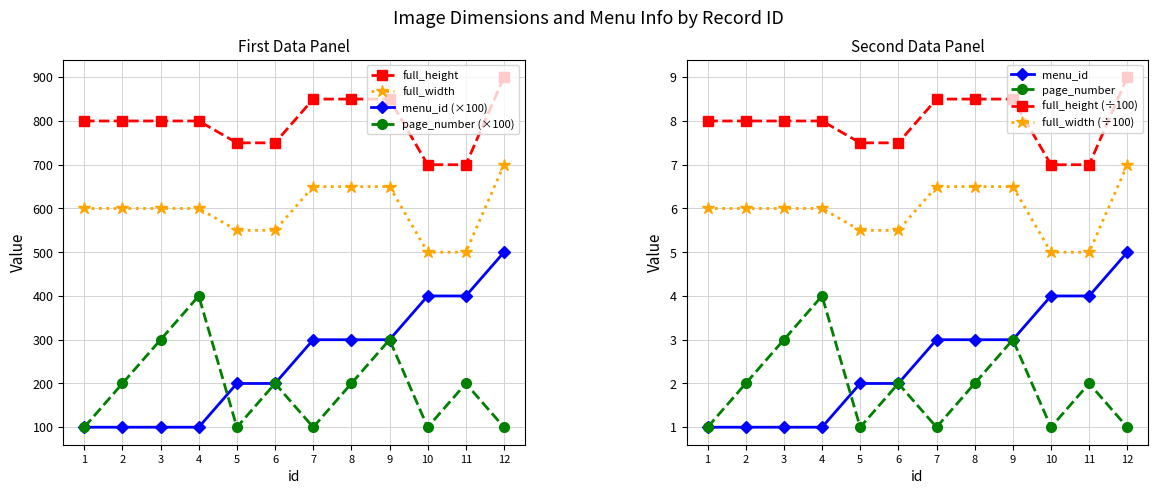

Where does the full_height series first go above 800?

7